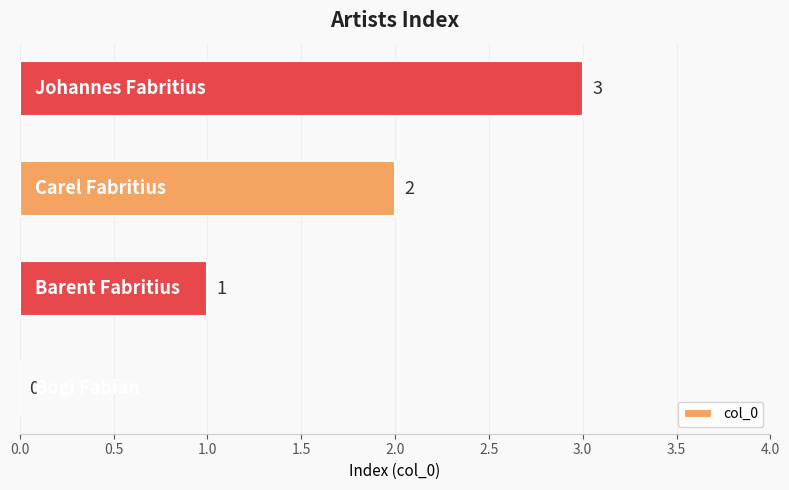

What is the maximum value shown in the chart?

3